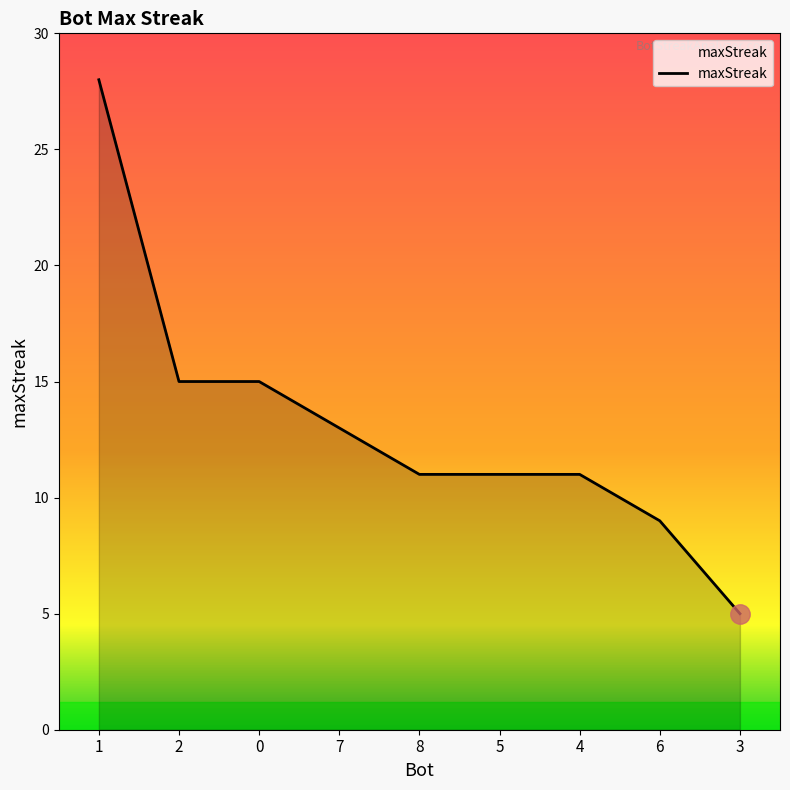

What is the minimum value shown in the chart?

5